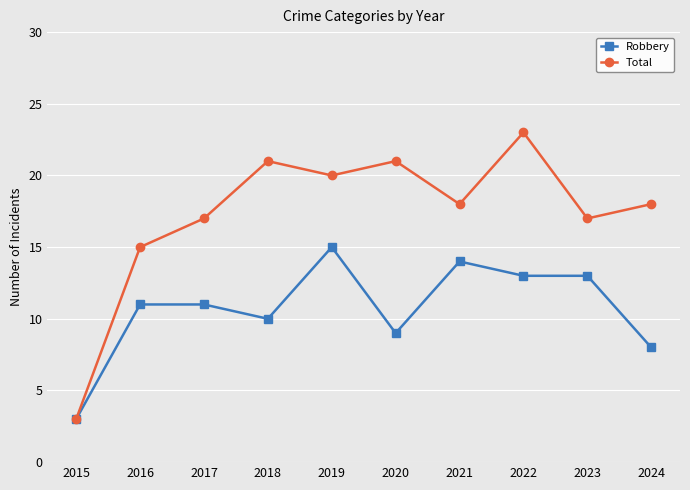

Reading right to left, extract all data points from this chart.

Robbery: 2024=8	2023=13	2022=13	2021=14	2020=9	2019=15	2018=10	2017=11	2016=11	2015=3
Total: 2024=18	2023=17	2022=23	2021=18	2020=21	2019=20	2018=21	2017=17	2016=15	2015=3